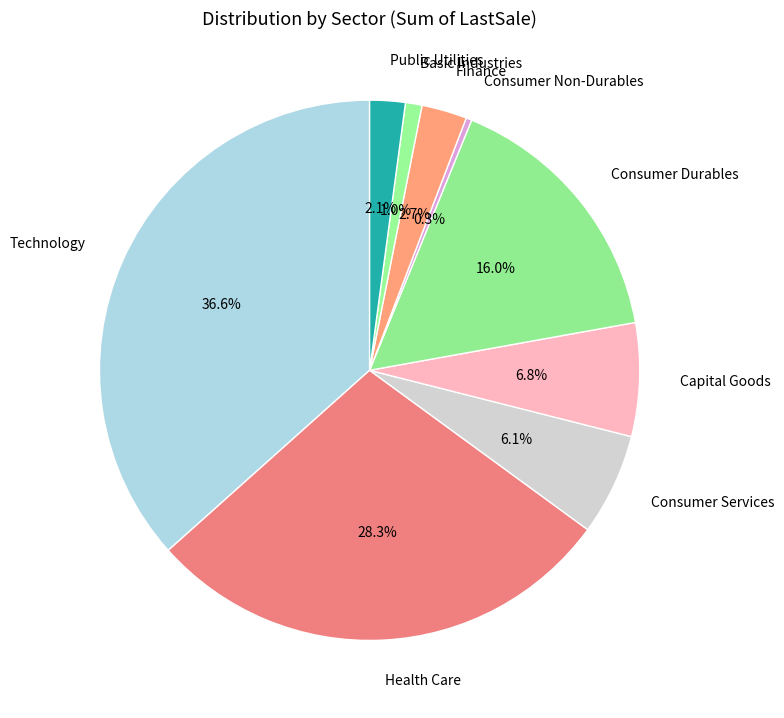

Rank the categories by value from lowest to highest.

Consumer Non-Durables, Basic Industries, Public Utilities, Finance, Consumer Services, Capital Goods, Consumer Durables, Health Care, Technology